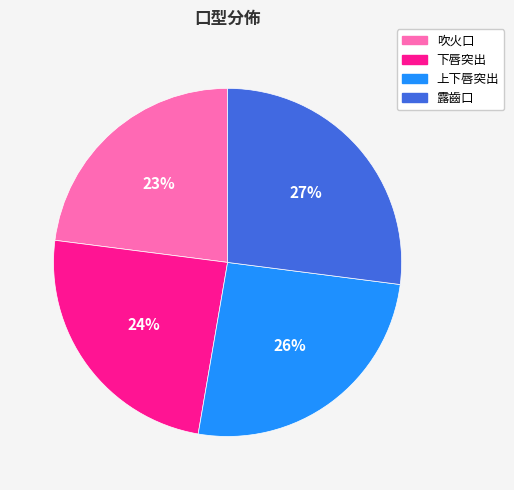

Is there a majority slice in this chart?

No